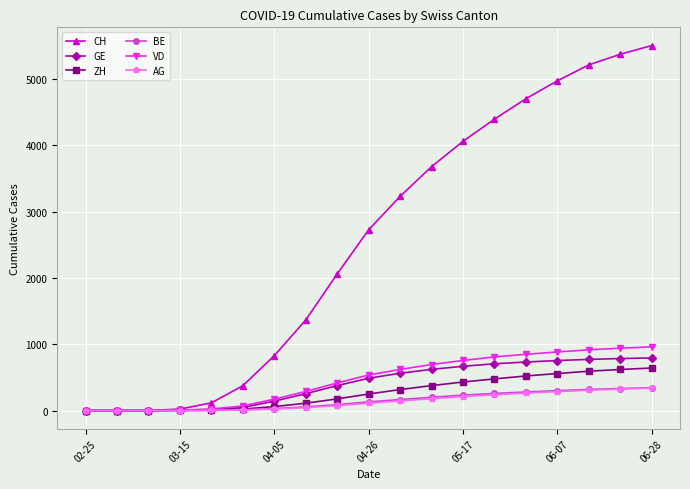

Which series has the largest total across all categories?

CH